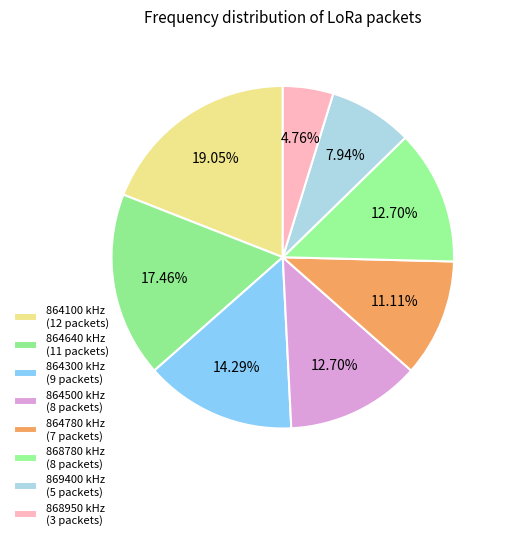

How many segments does this pie chart have?

8